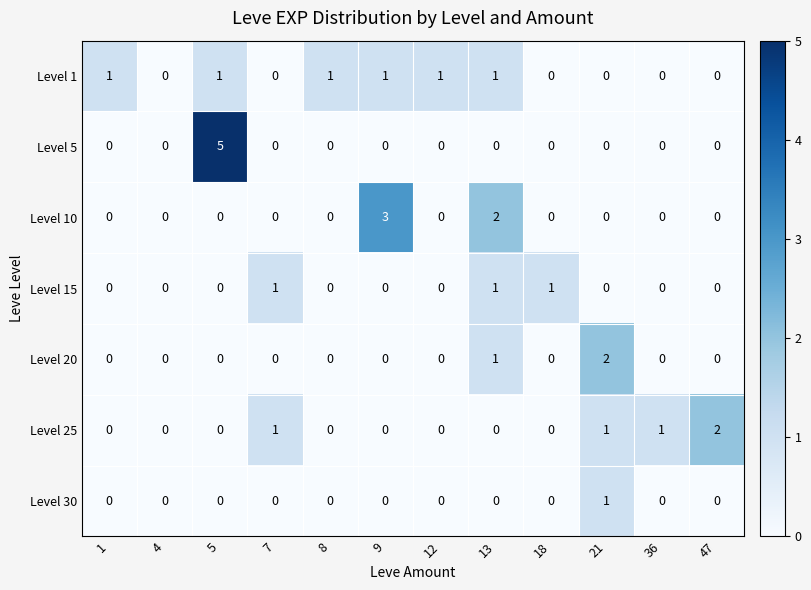

How many categories are shown in the chart?

12